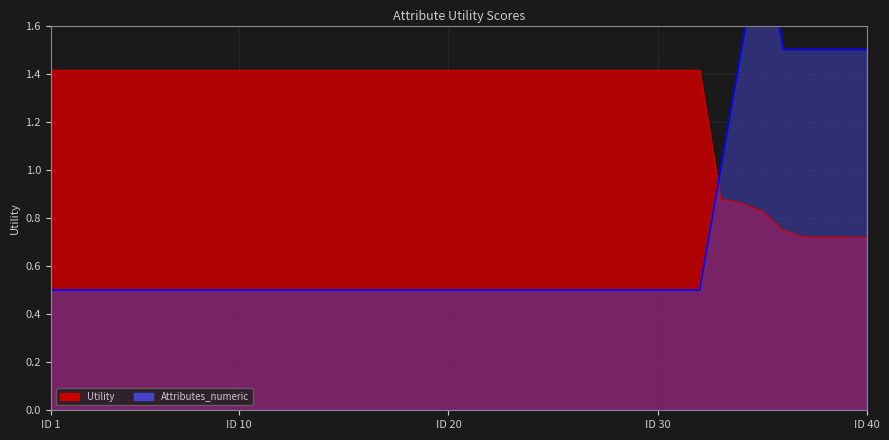

Rank the series by their average value, from lowest to highest.

Attributes_numeric, Utility